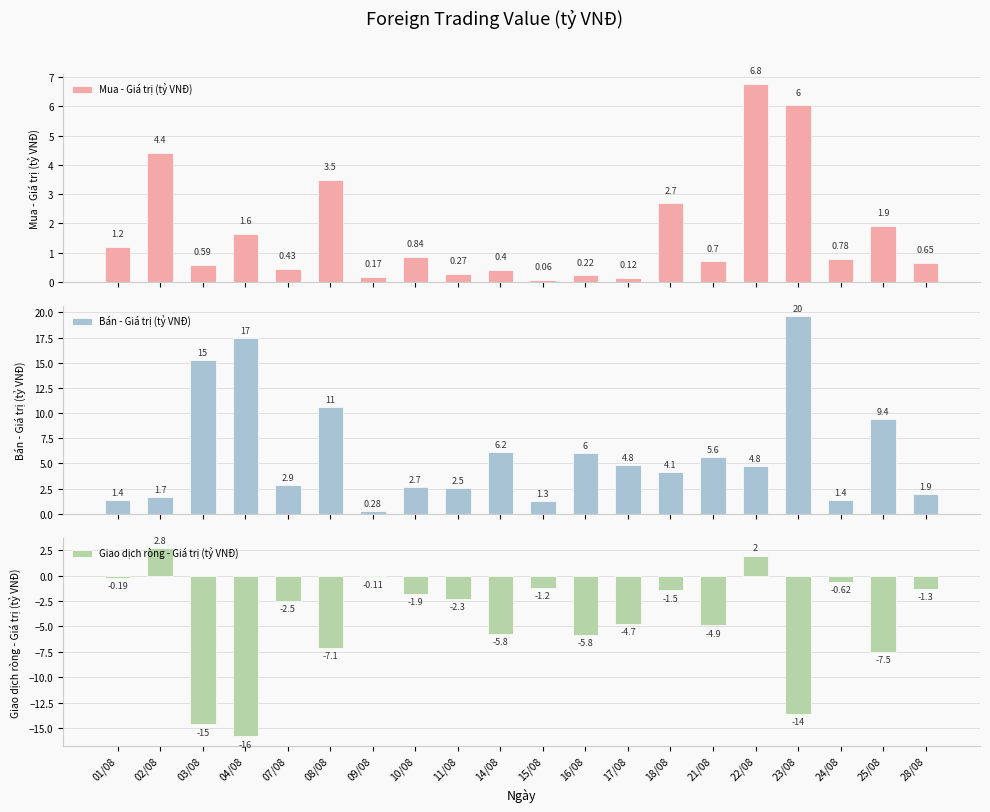

What is the difference between the maximum and minimum values in the Mua - Giá trị (tỷ VNĐ) series?

6.7